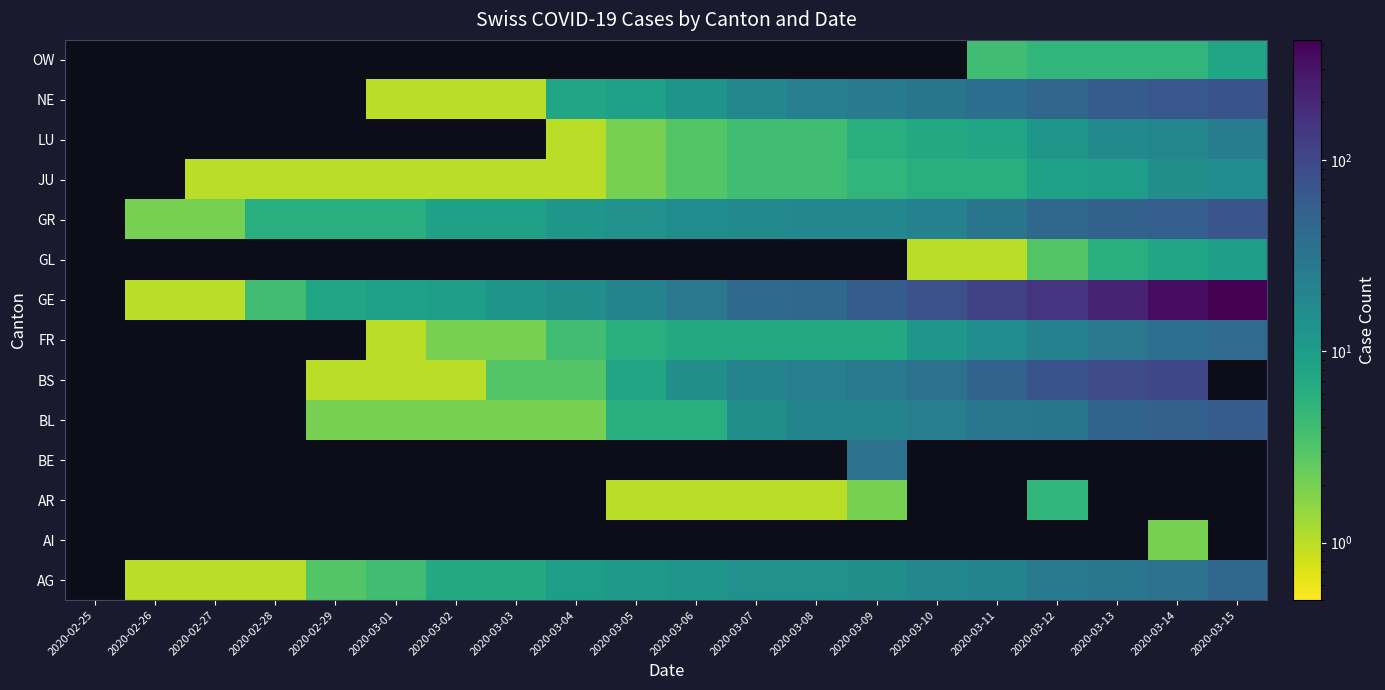

At 2020-03-03, list the series in order from smallest to largest.

AI, AR, BE, GL, LU, OW, JU, NE, BL, FR, BS, AG, GR, GE